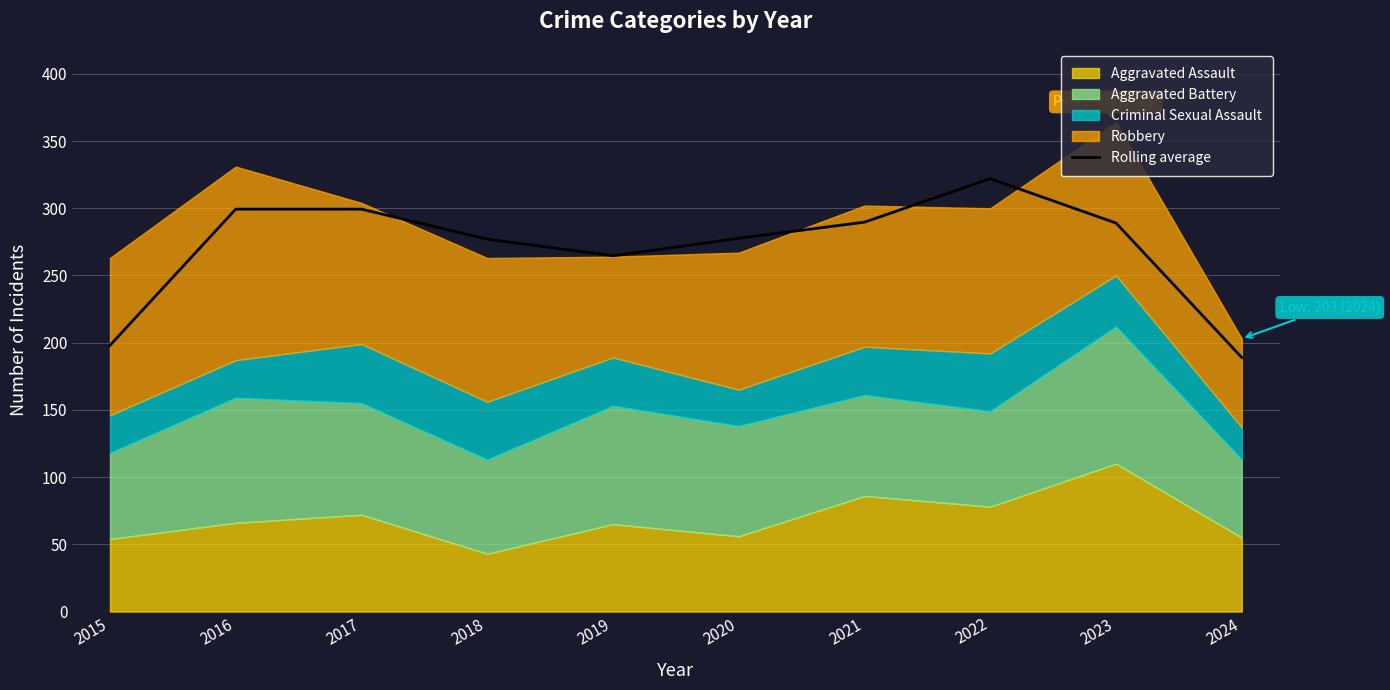

How many lines are shown in the chart?

1